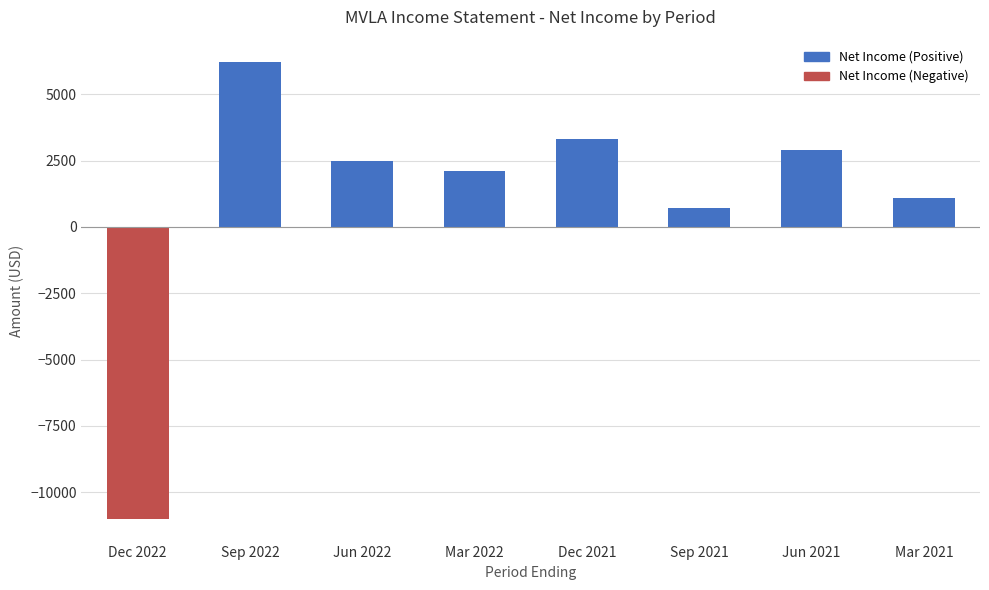

How many negative values are there?

1